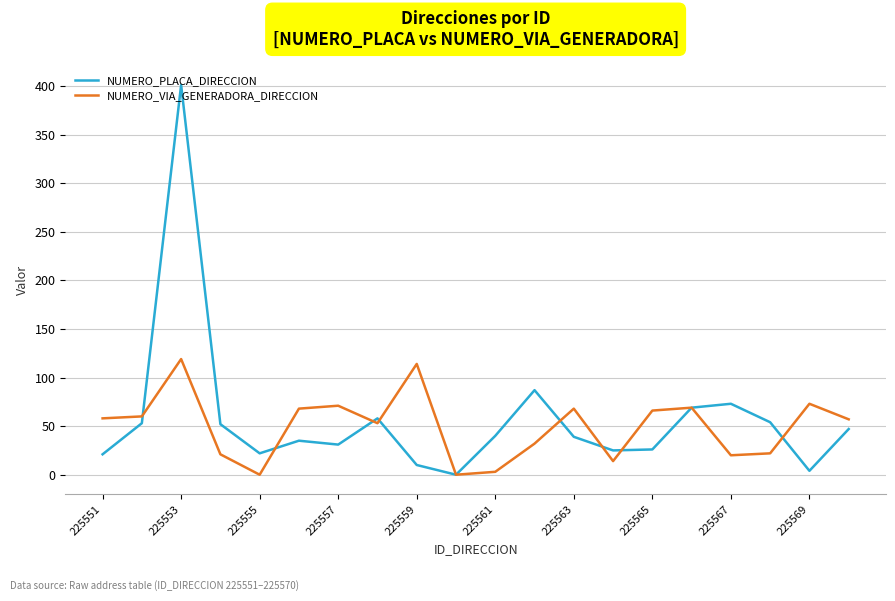

Which series has the widest spread of values?

NUMERO_PLACA_DIRECCION